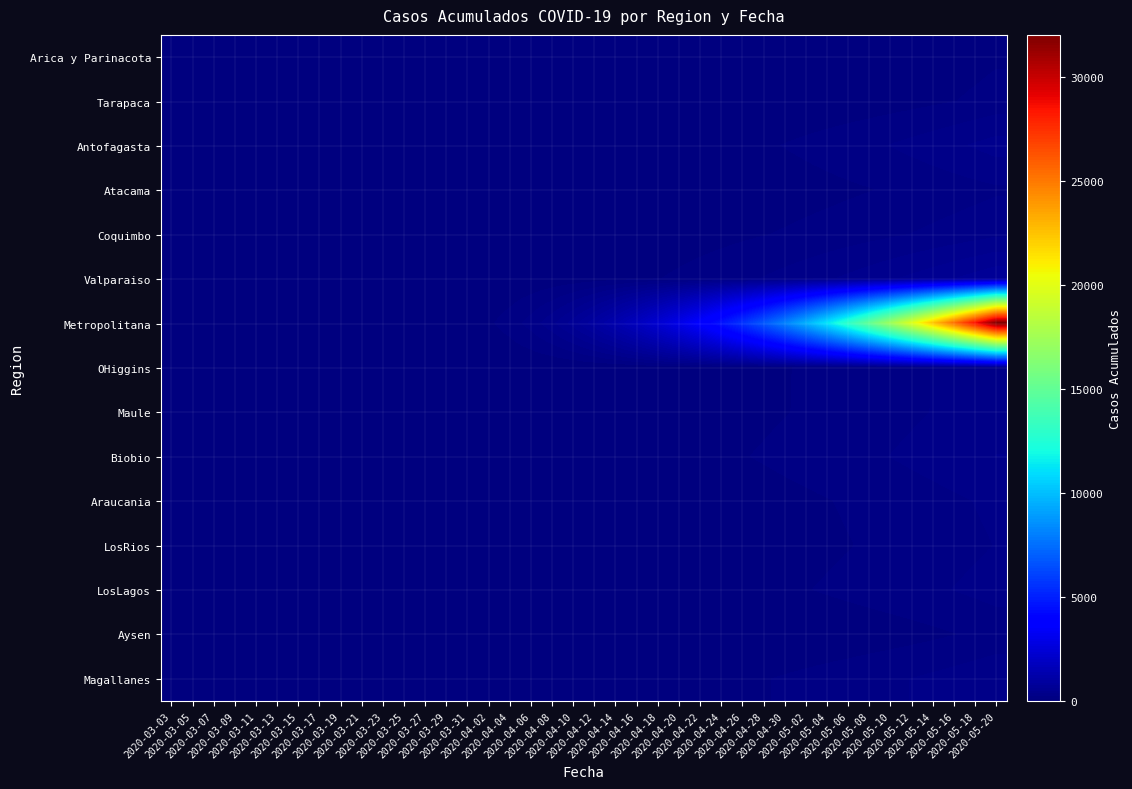

What is the total value across all series at 2020-05-20?

36444